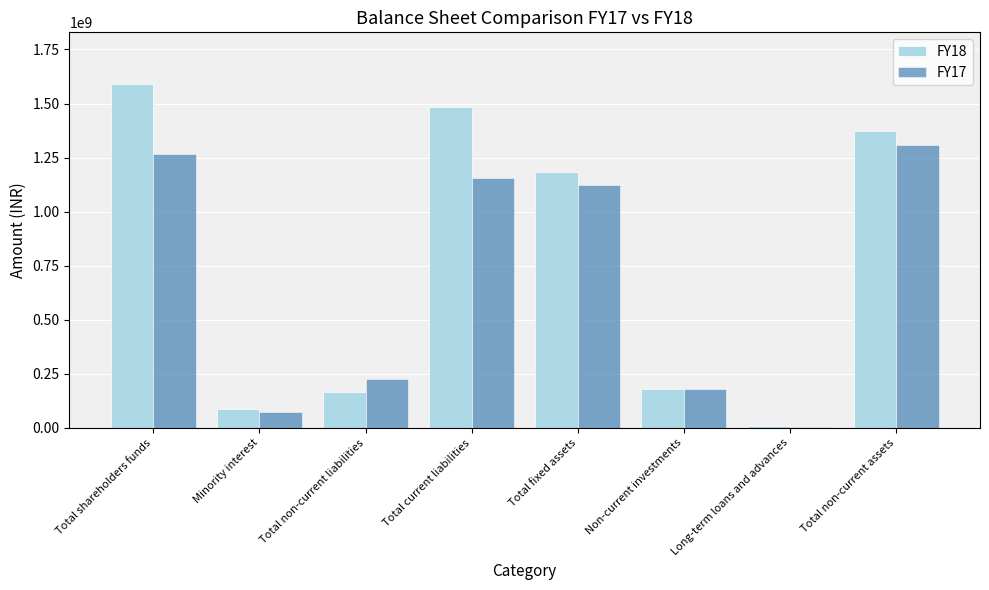

What is the minimum value shown in the chart?

6115362